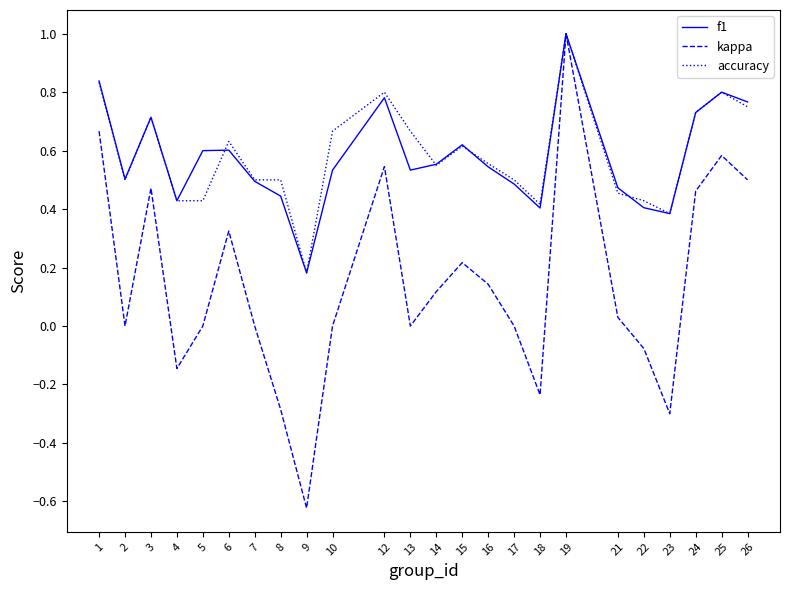

The kappa series shows 0.8 at 26. True or false?

False